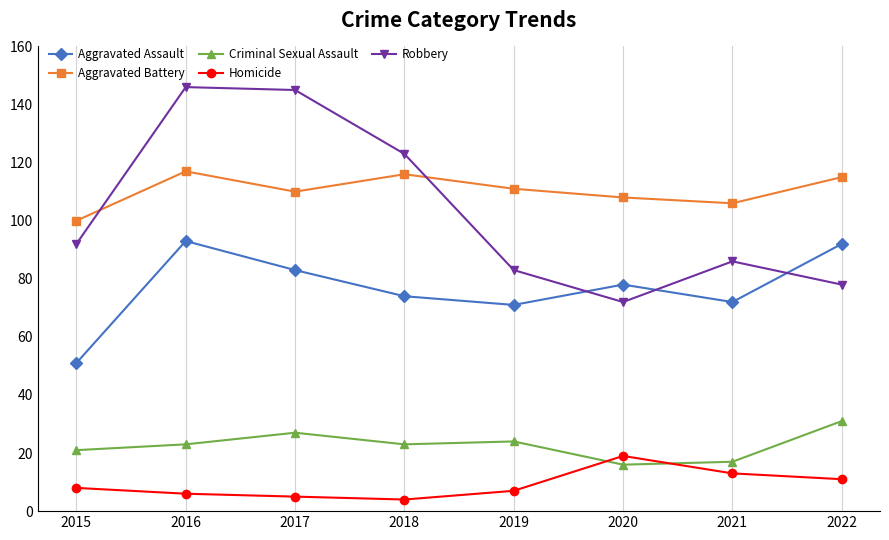

True or false: Criminal Sexual Assault has more than 2 points higher than both neighbors.

False